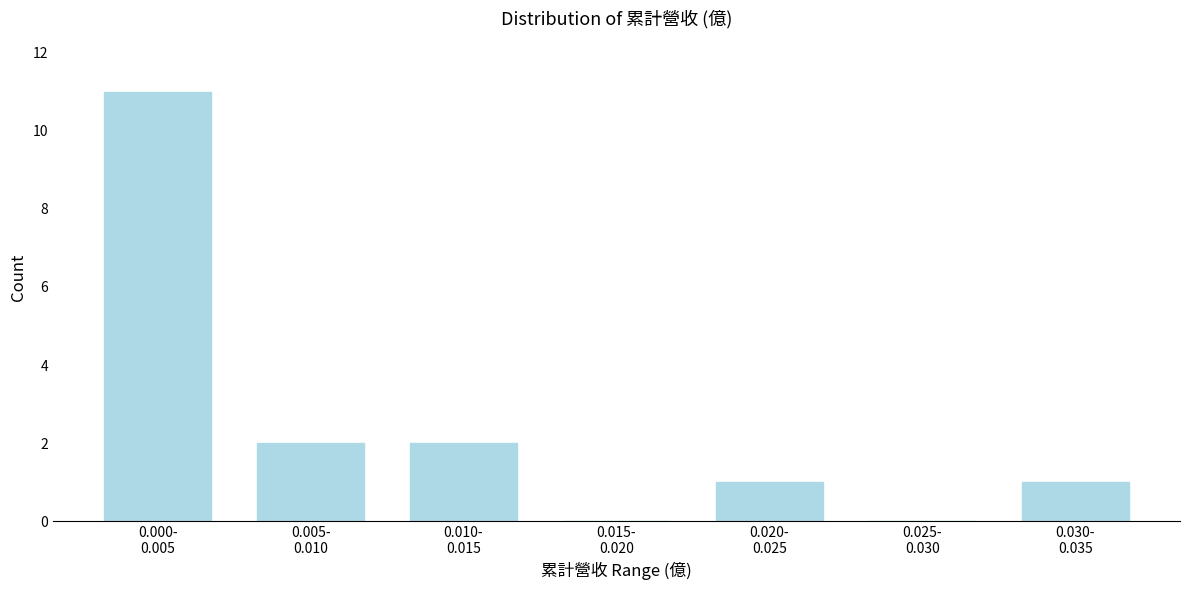

What is the greatest value displayed?

11